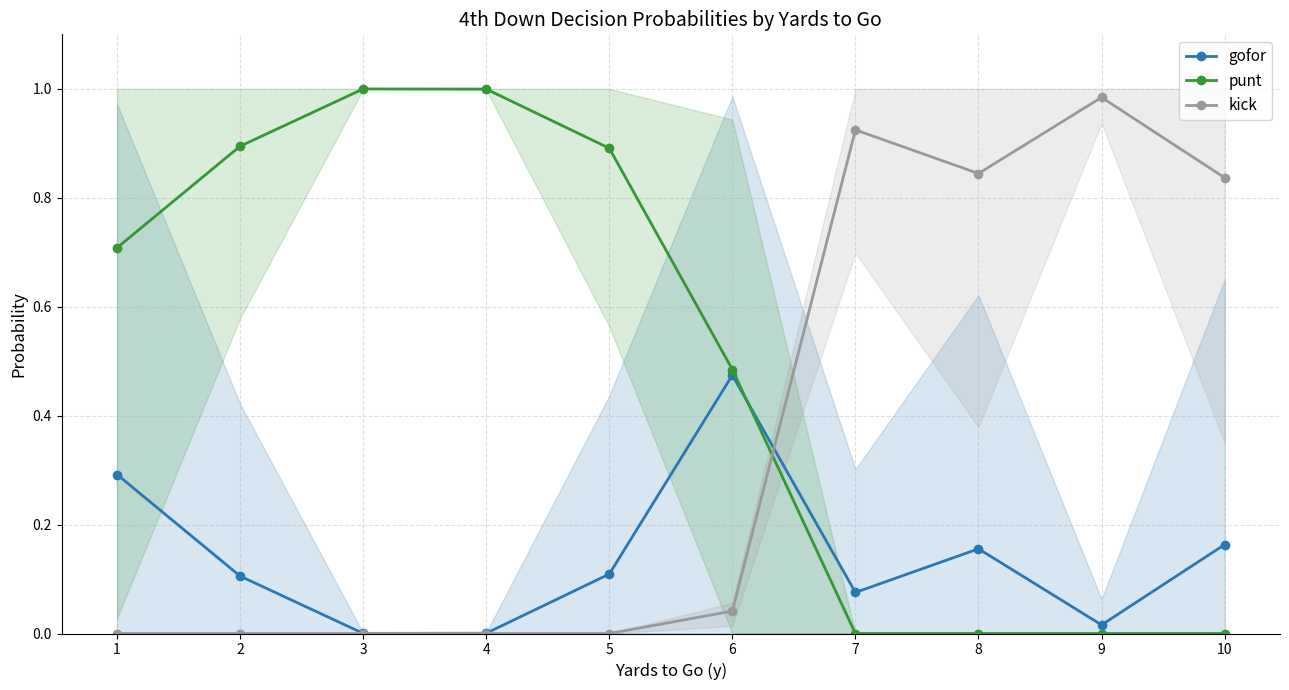

Which has a higher value, 7 or 8?

8